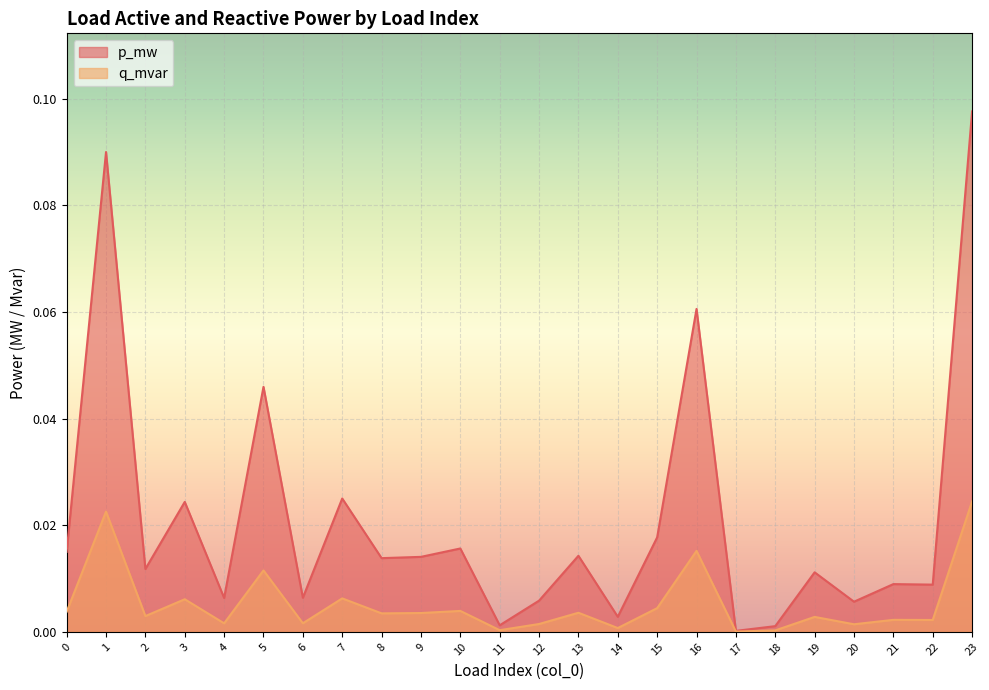

What is the difference between the maximum and minimum values in the p_mw series?

0.1